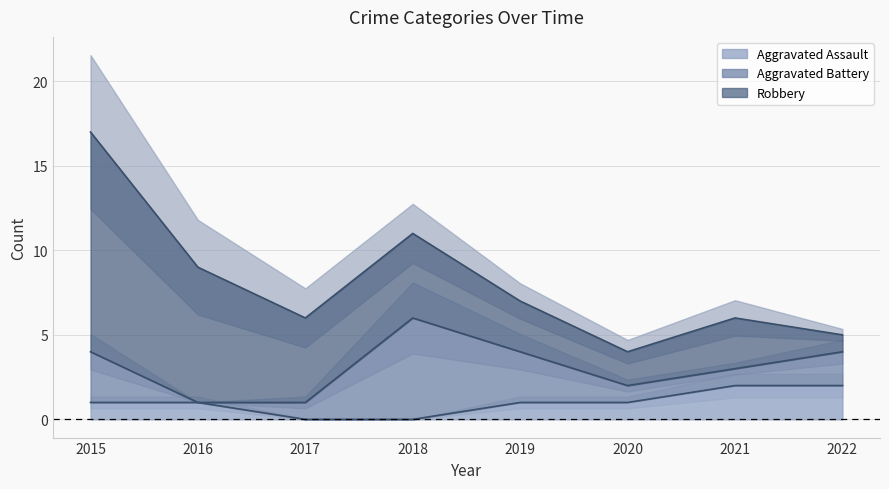

What is the difference between the maximum and minimum values in the Aggravated Assault (line) series?

2